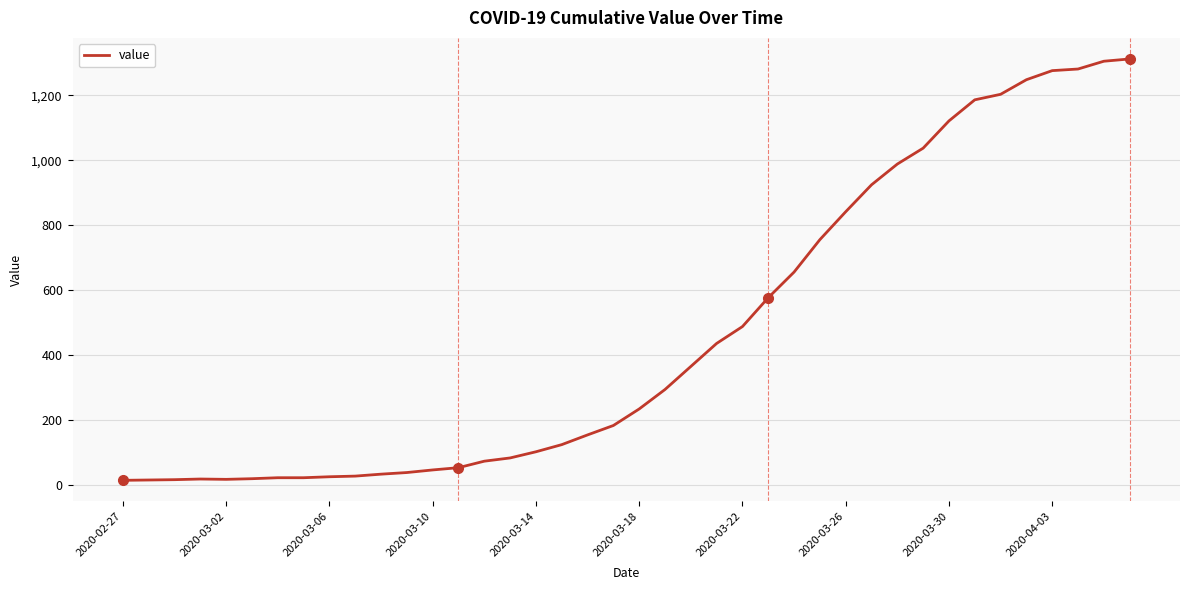

What is the difference between the maximum and minimum values?

1299